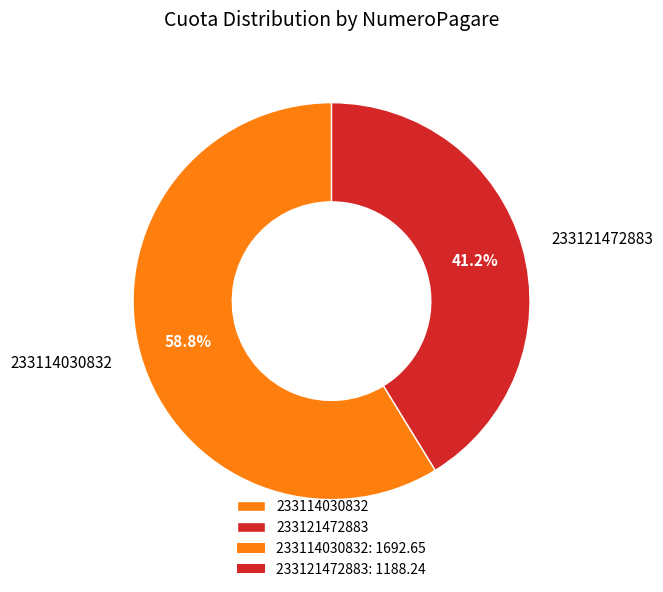

What is the largest slice in the pie chart?

233114030832